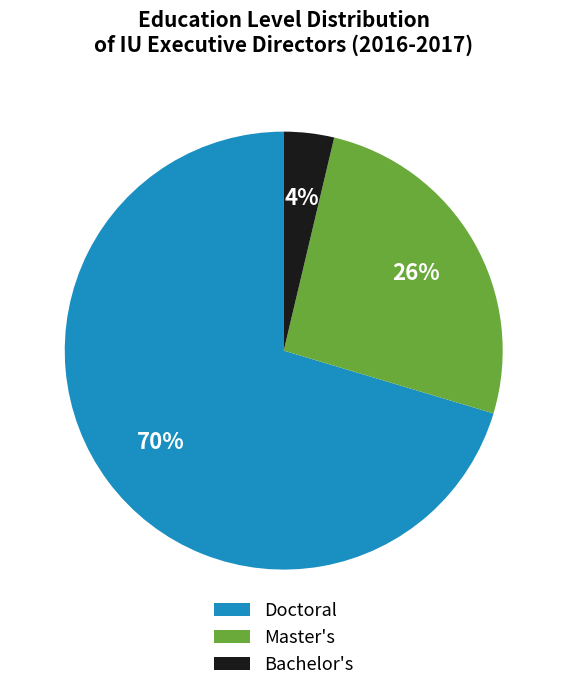

Which has a higher value, Master's or Doctoral?

Doctoral